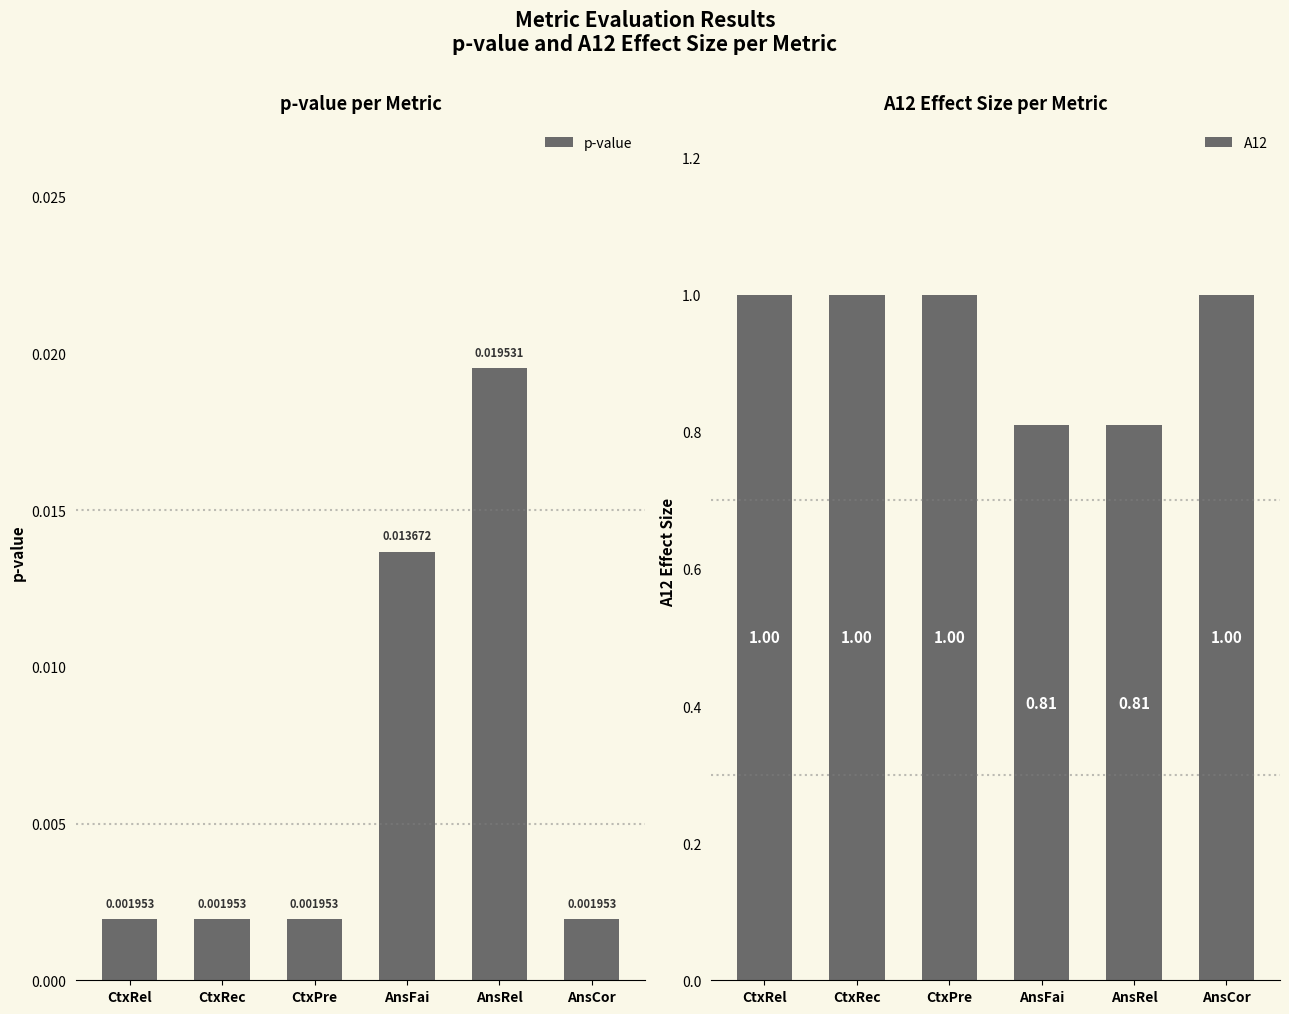

Is the value of p-value at AnsRel greater than the value of A12 at AnsFai?

No